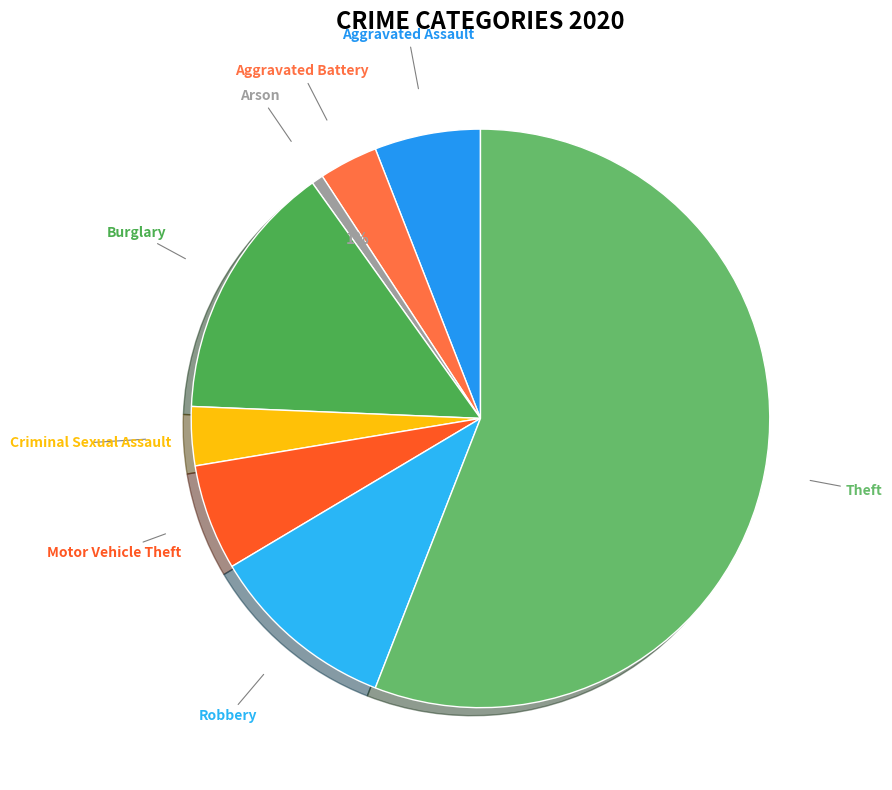

Which slice represents more than half of the pie?

Theft